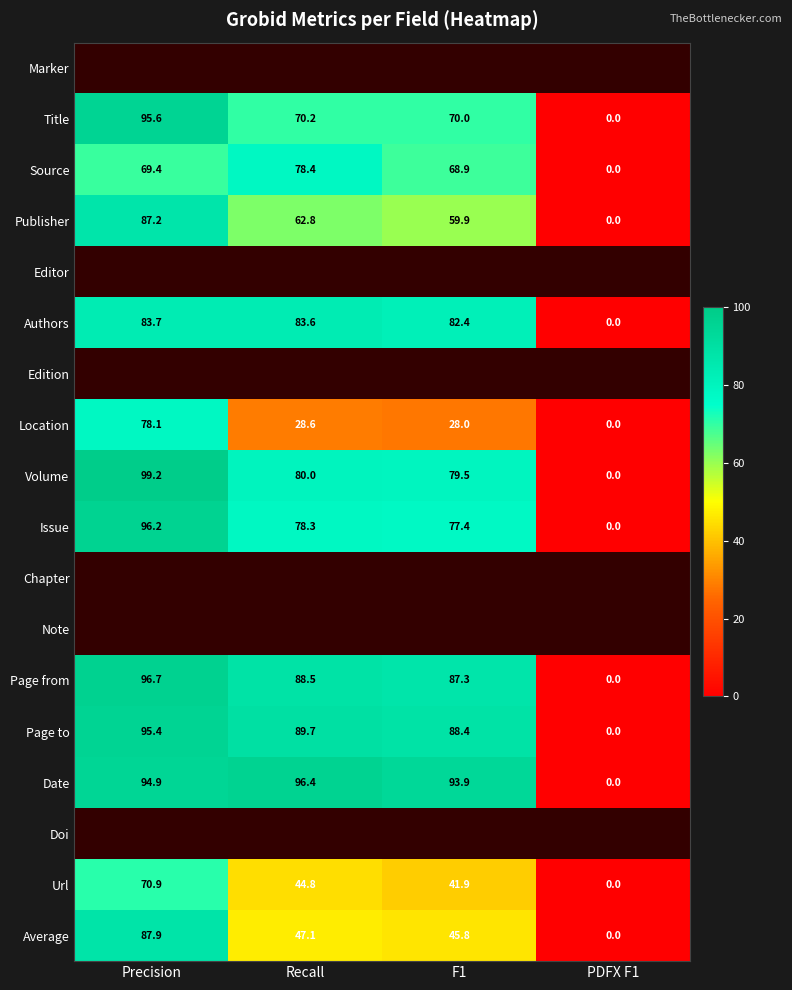

Read the Title value at Recall.

70.2